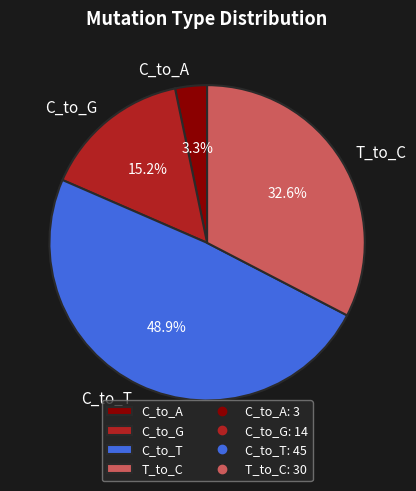

What percentage is NOT represented by C_to_T?

51.1%